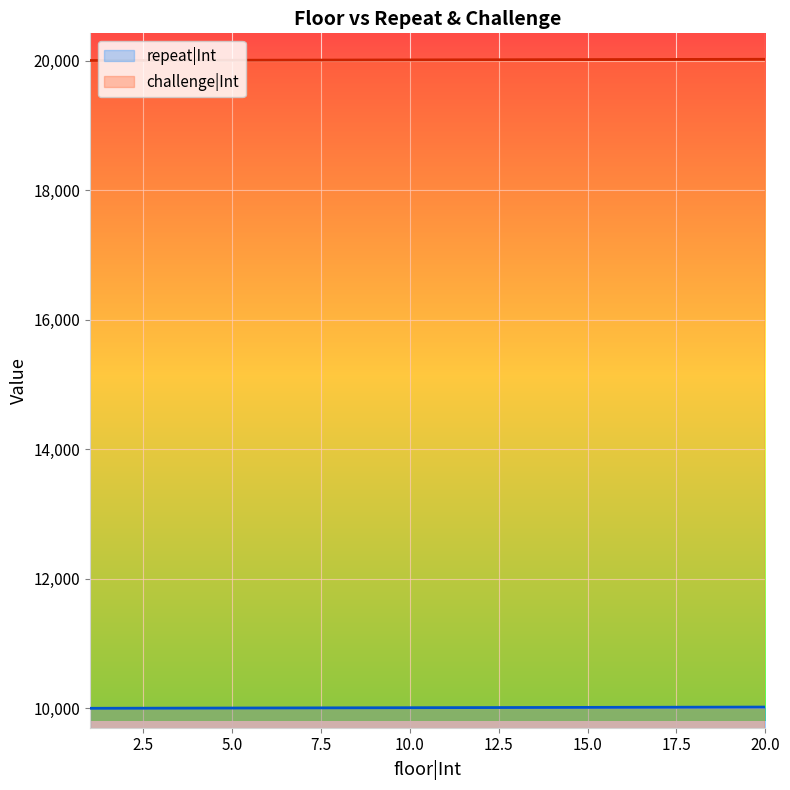

Is it true that repeat|Int equals 13546 at 10.0?

False